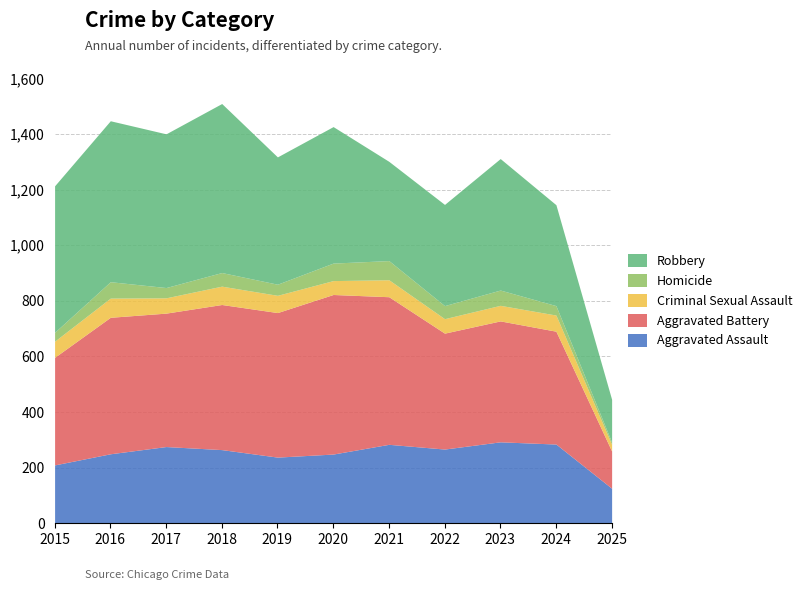

In Aggravated Assault, how many points are lower than both neighbors (excluding endpoints)?

2